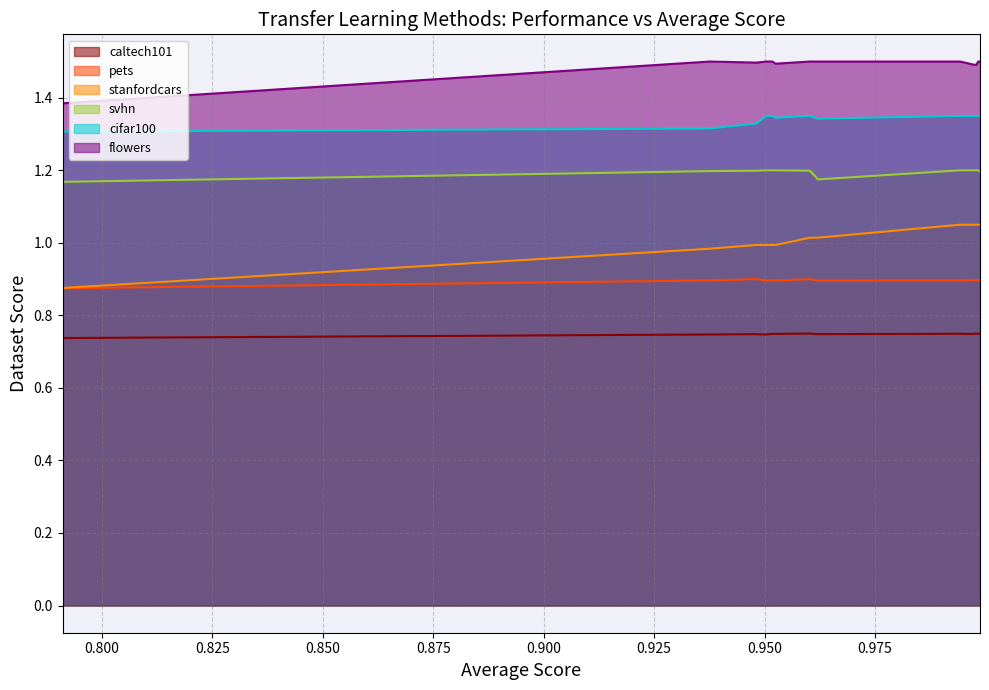

What is the value of the stanfordcars point at the 6th from the left?

1.0